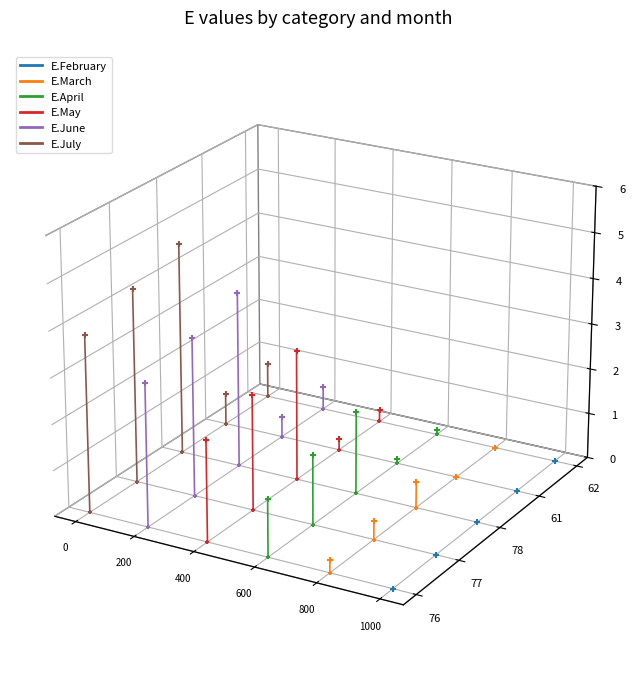

Which series contains the lowest Y value?

E.February